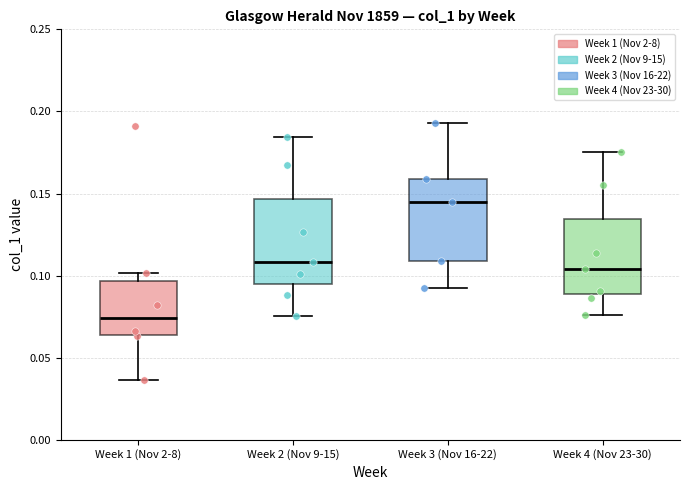

Which box has the highest median line?

Week 3 (Nov 16-22)